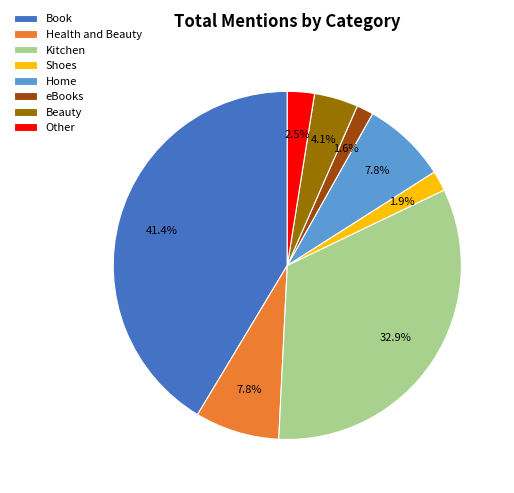

To the nearest percent, what portion does Health and Beauty represent?

8%